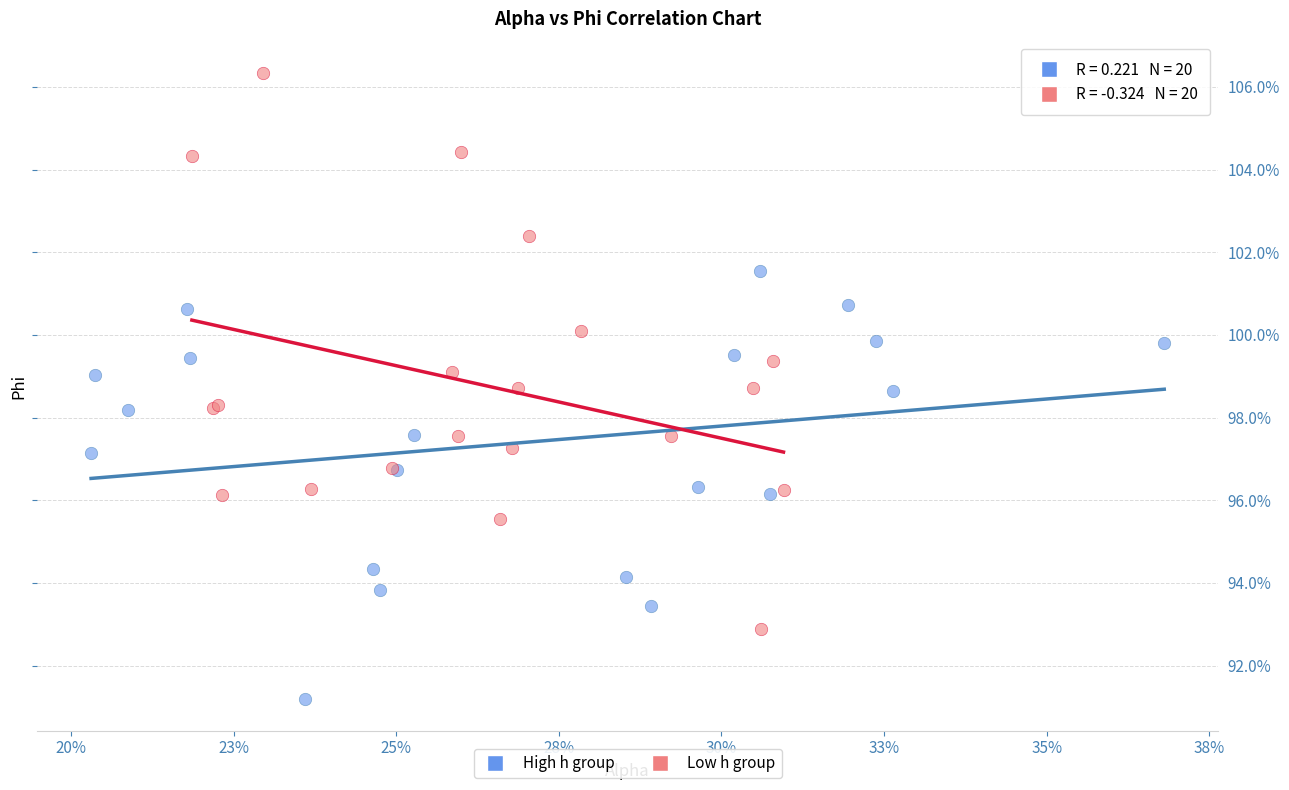

Which series contains the highest Y value?

Low h group